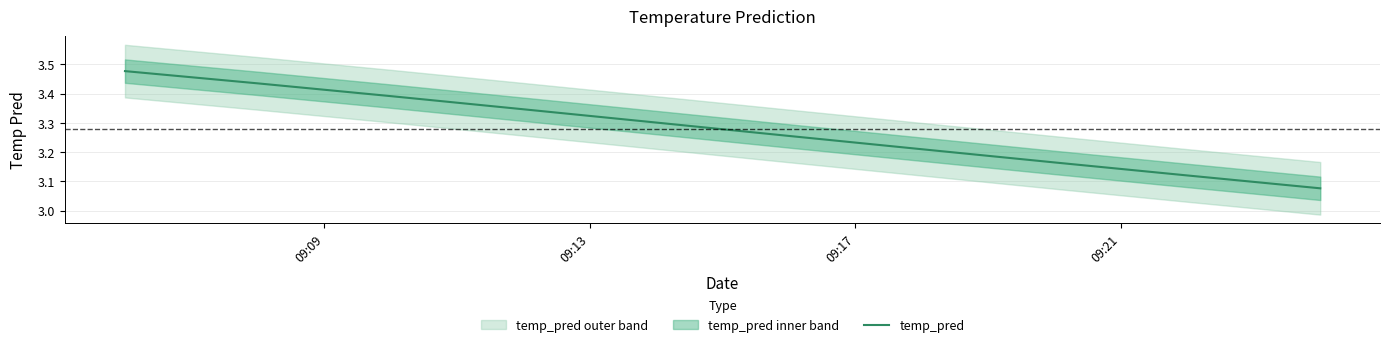

What is the smallest value displayed?

3.1